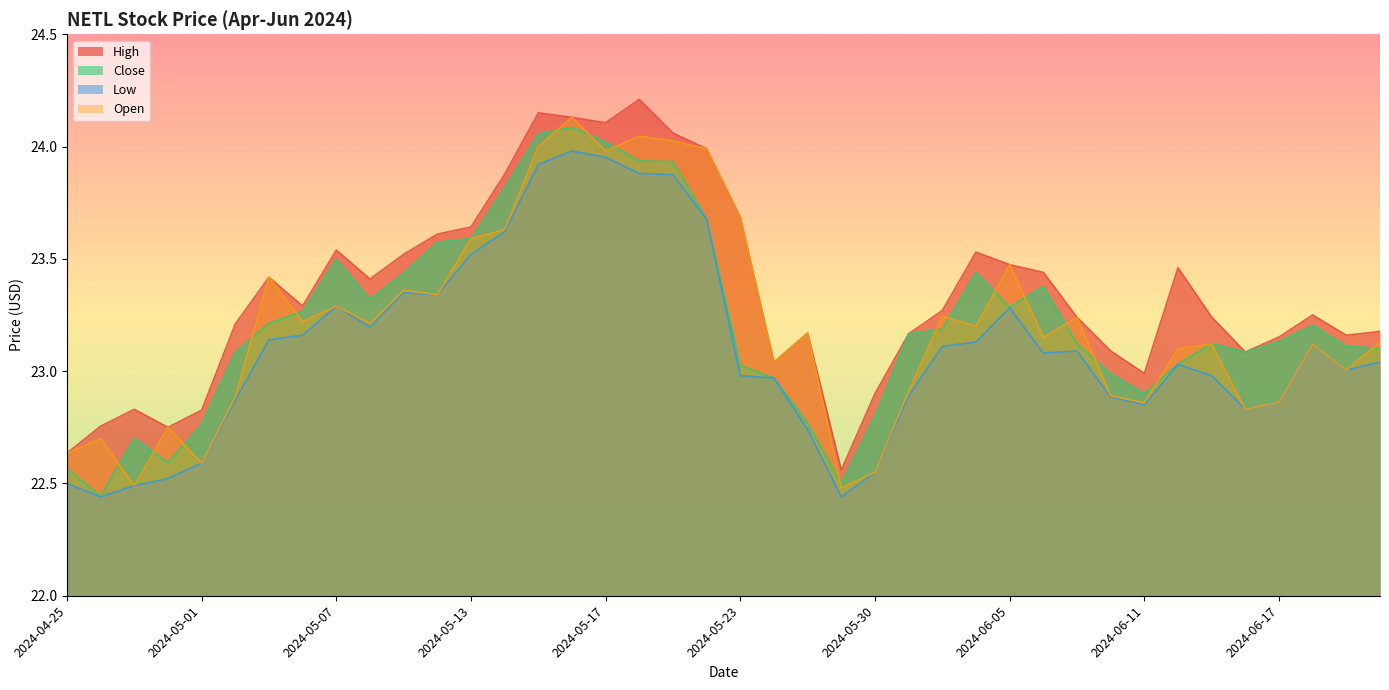

What is the sum of all Low values?

924.2